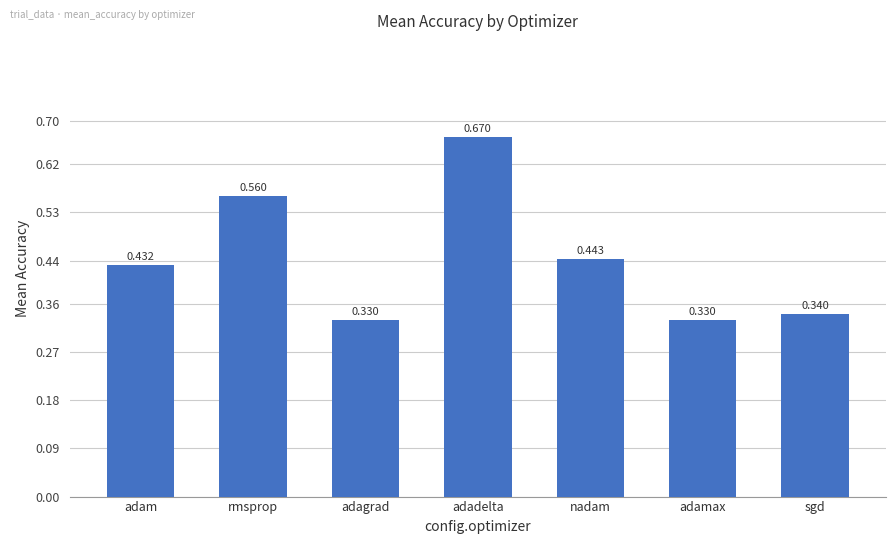

Which category has the highest value across all series?

adadelta